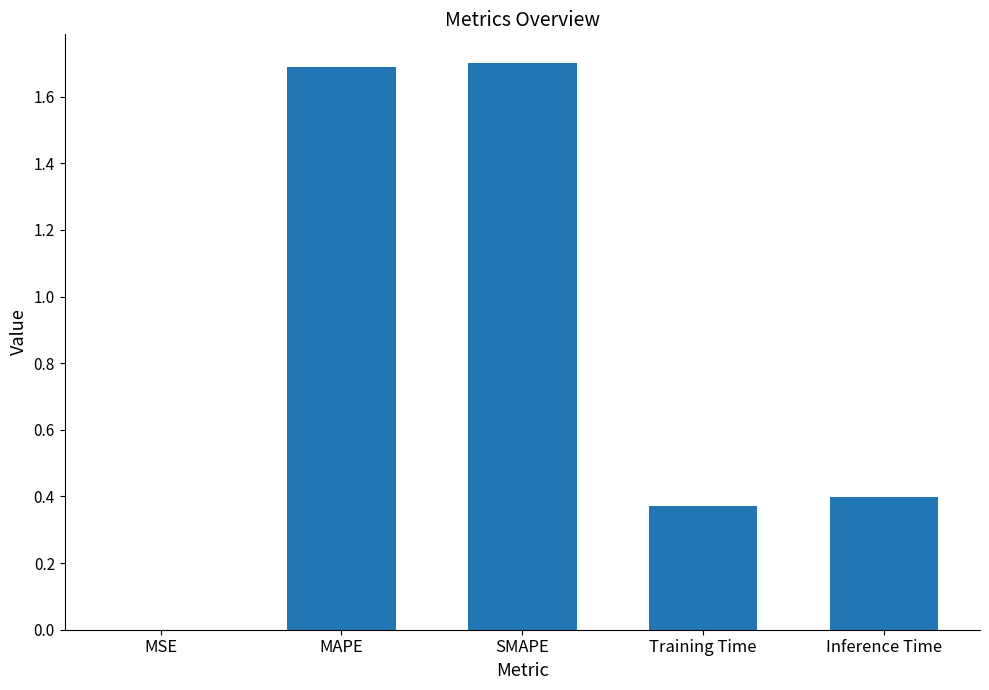

Is it true that the value at Training Time is 0.6?

False